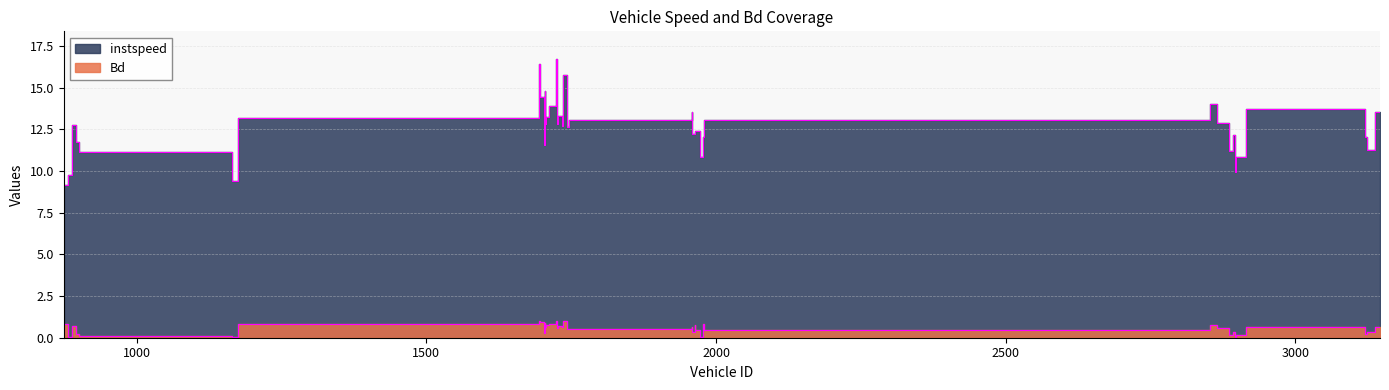

Which series has the largest range (max minus min)?

instspeed